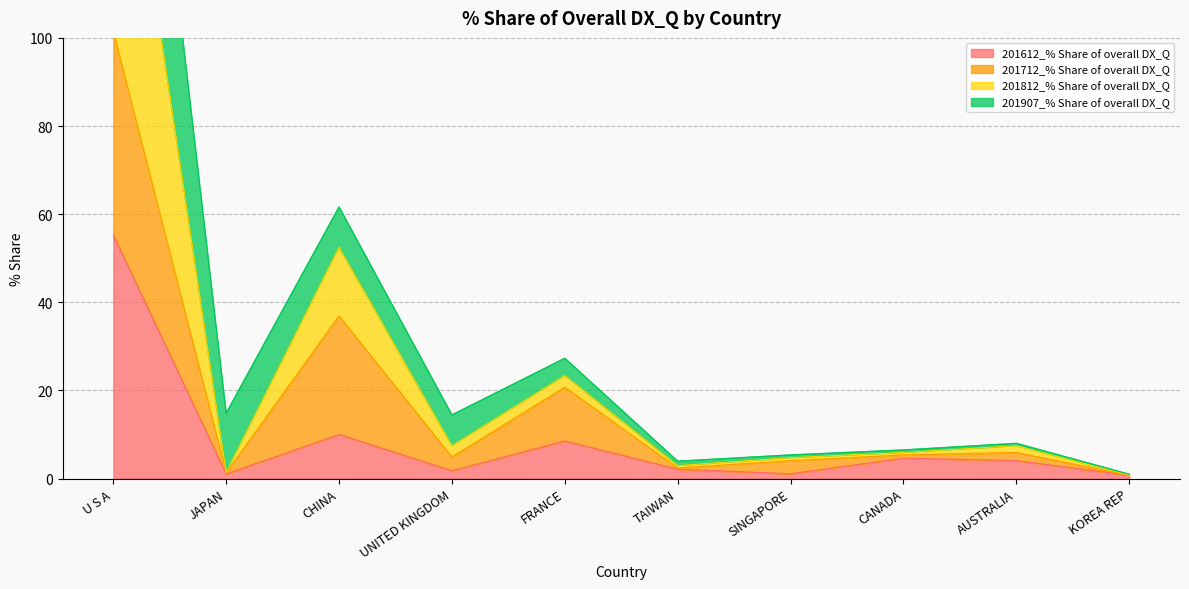

What is the value of the 201612_% Share of overall DX_Q point at the 4th from the left?

1.8